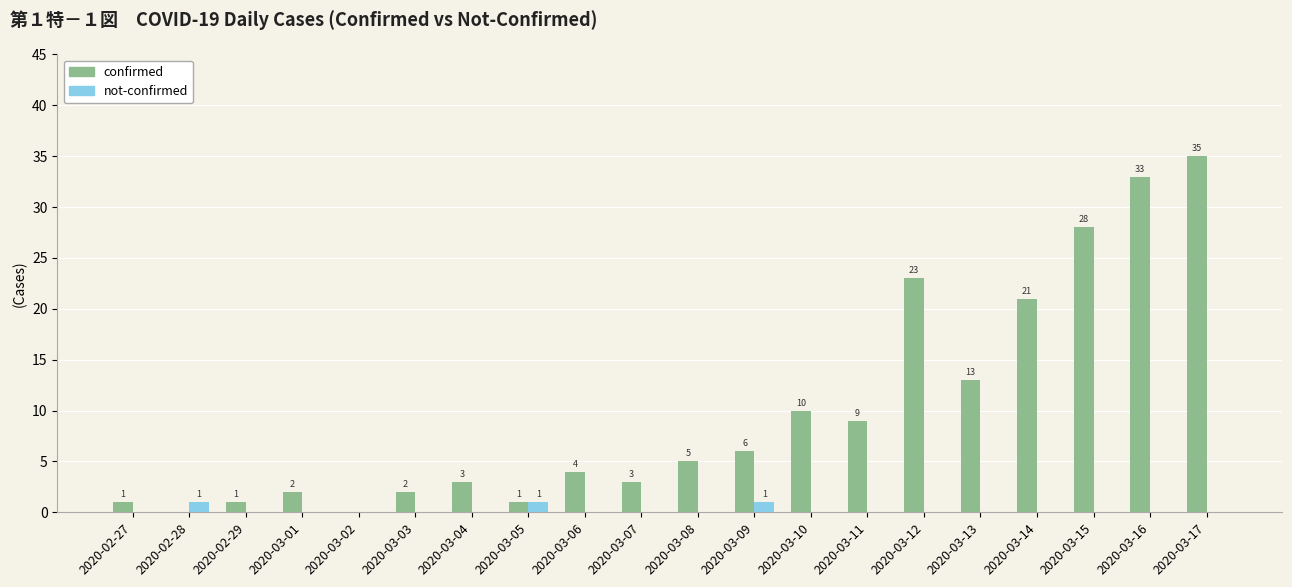

Which series changed the most between 2020-03-04 and 2020-03-16?

confirmed